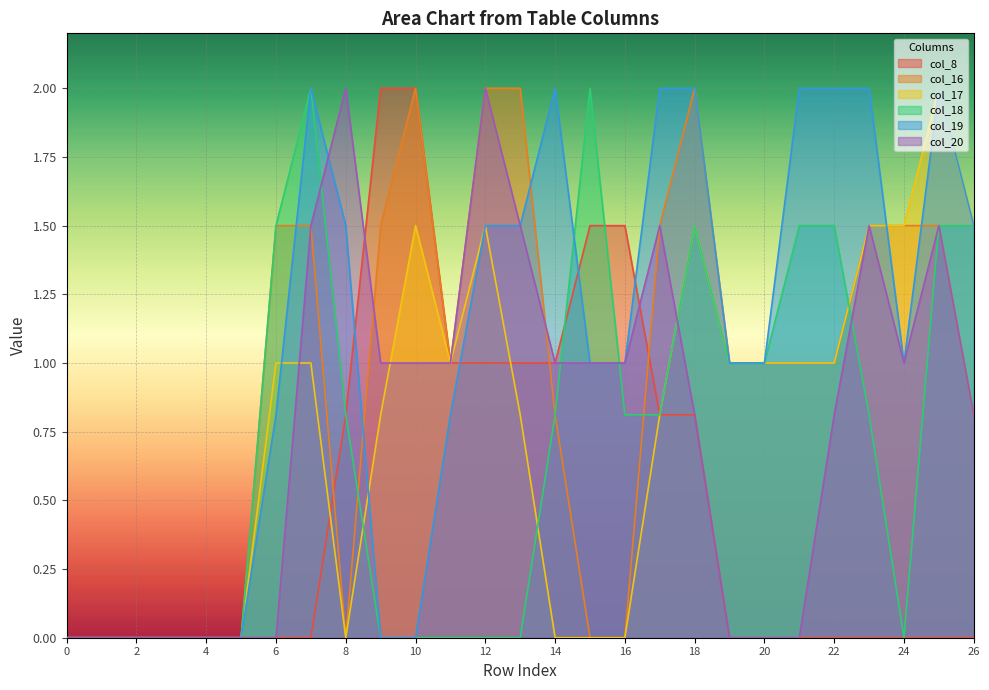

Reading left to right, list all the values displayed in this chart.

col_8: 0.0	0.0	0.0	0.0	0.0	0.0	0.0	0.0	0.8	2.0	2.0	1.0	1.0	1.0	1.0	1.5	1.5	0.8	0.8	0.0	0.0	0.0	0.0	0.0	0.0	0.0	0.0
col_16: 0.0	0.0	0.0	0.0	0.0	0.0	1.5	1.5	0.0	1.5	2.0	1.0	2.0	2.0	0.8	0.0	0.0	1.5	2.0	1.0	1.0	1.0	1.0	1.5	1.5	1.5	0.8
col_17: 0.0	0.0	0.0	0.0	0.0	0.0	1.0	1.0	0.0	0.8	1.5	1.0	1.5	0.8	0.0	0.0	0.0	0.8	1.5	1.0	1.0	1.0	1.0	1.5	1.5	2.0	1.5
col_18: 0.0	0.0	0.0	0.0	0.0	0.0	1.5	2.0	0.8	0.0	0.0	0.0	0.0	0.0	0.8	2.0	0.8	0.8	1.5	1.0	1.0	1.5	1.5	0.8	0.0	1.5	1.5
col_19: 0.0	0.0	0.0	0.0	0.0	0.0	0.8	2.0	1.5	0.0	0.0	0.8	1.5	1.5	2.0	1.0	1.0	2.0	2.0	1.0	1.0	2.0	2.0	2.0	1.0	2.0	1.5
col_20: 0.0	0.0	0.0	0.0	0.0	0.0	0.0	1.5	2.0	1.0	1.0	1.0	2.0	1.5	1.0	1.0	1.0	1.5	0.8	0.0	0.0	0.0	0.8	1.5	1.0	1.5	0.8